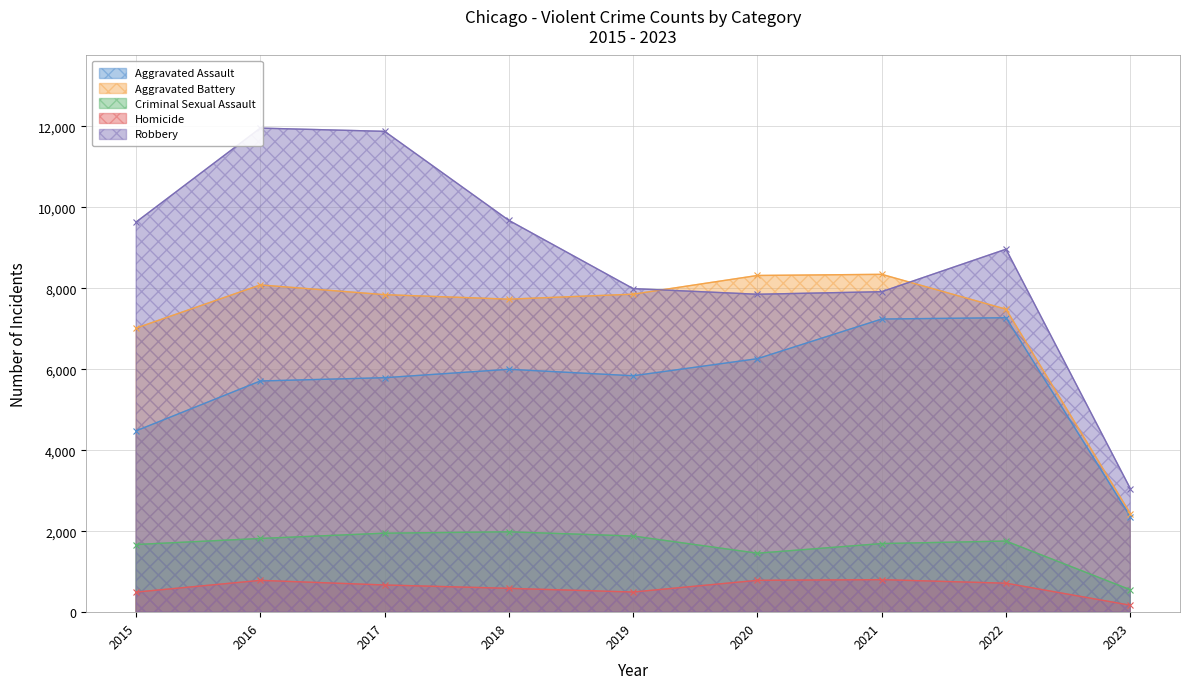

What is the difference between the highest and lowest values at 2020?

7532